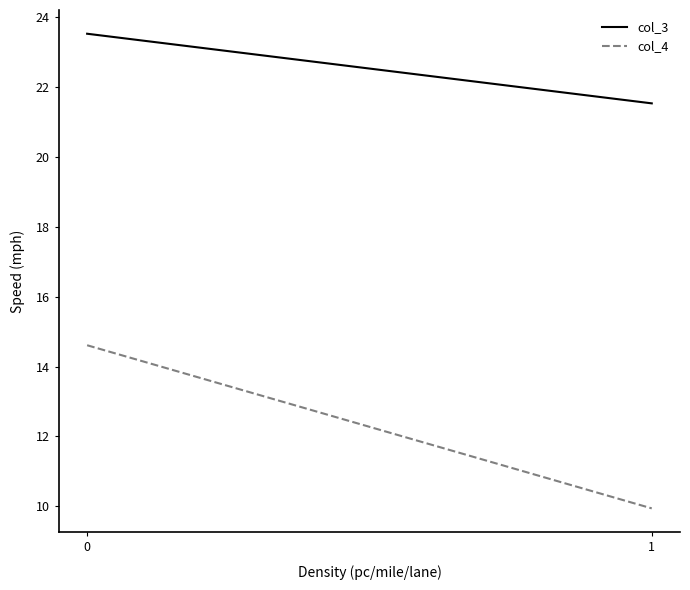

Reading left to right, extract all data points from this chart.

col_3: 23.5	21.5
col_4: 14.6	9.9